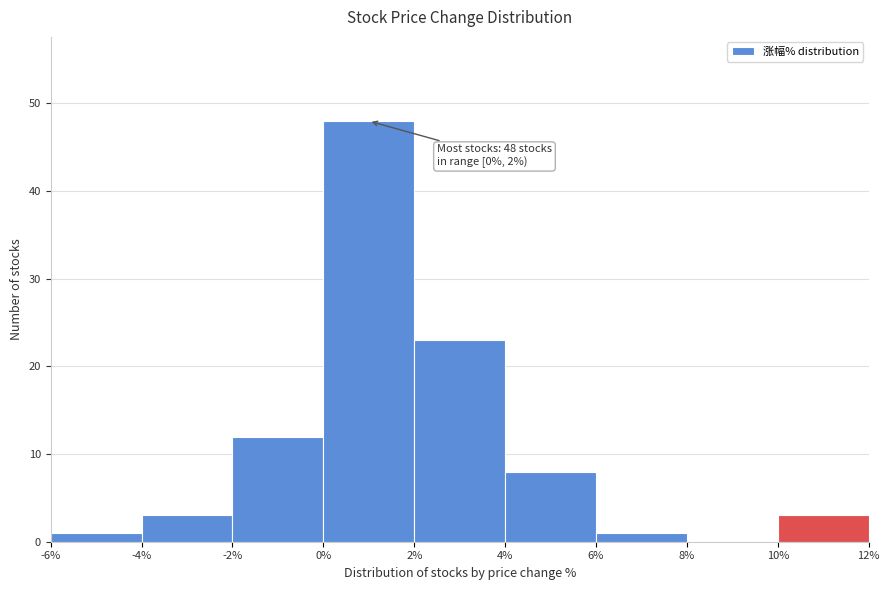

Over which range of the x-axis is the bar tallest?

0% to 2%